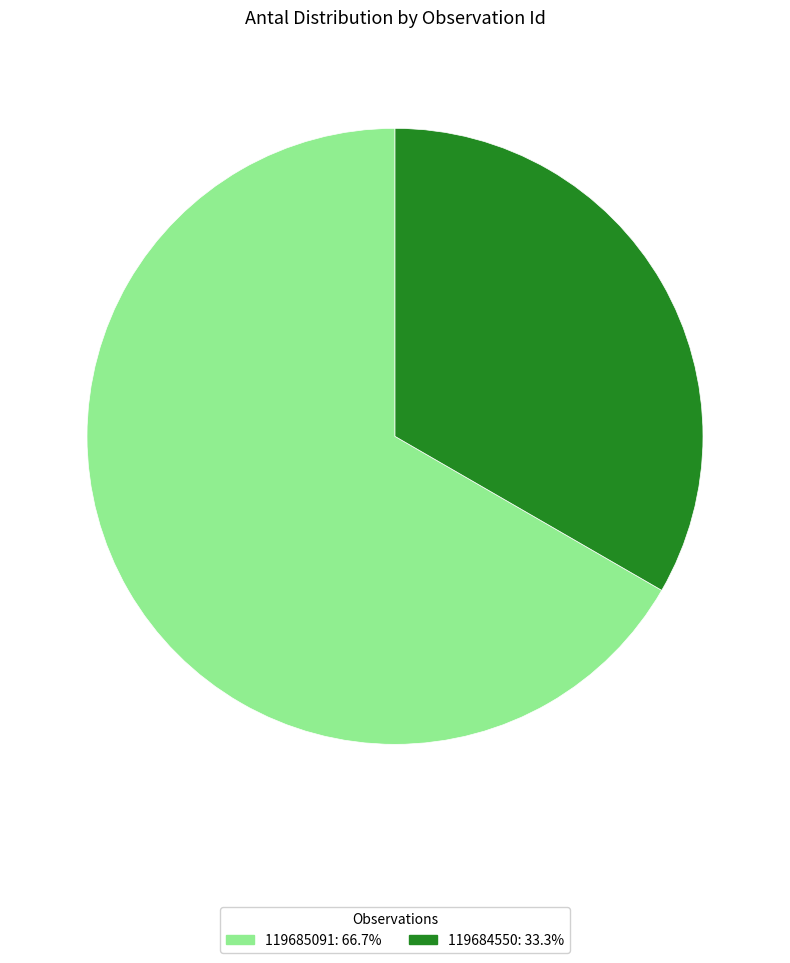

Which category has the smallest portion of the pie?

119684550